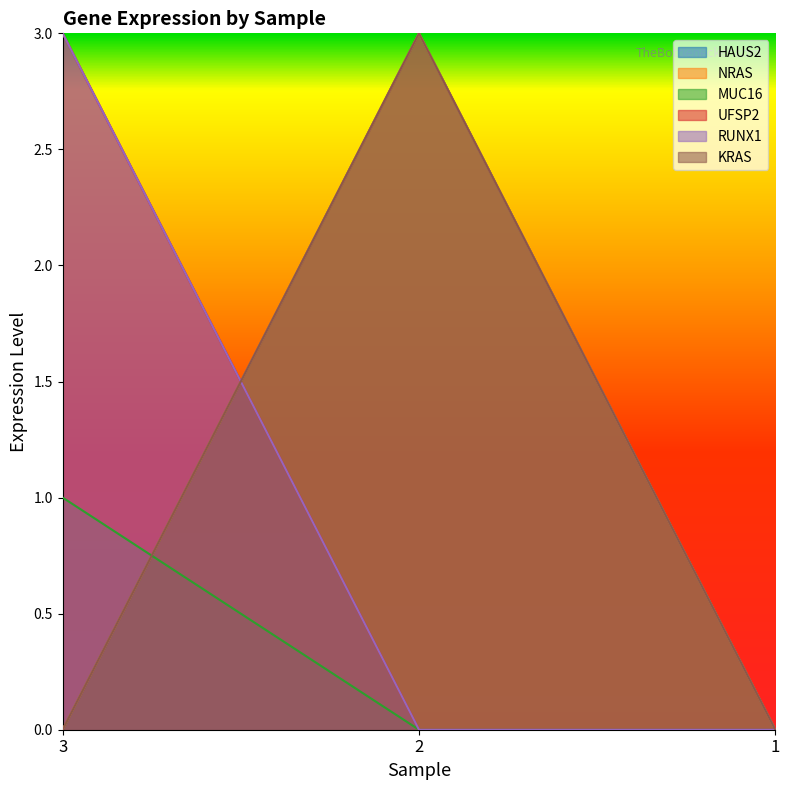

Which category has the lowest value in the KRAS series?

3